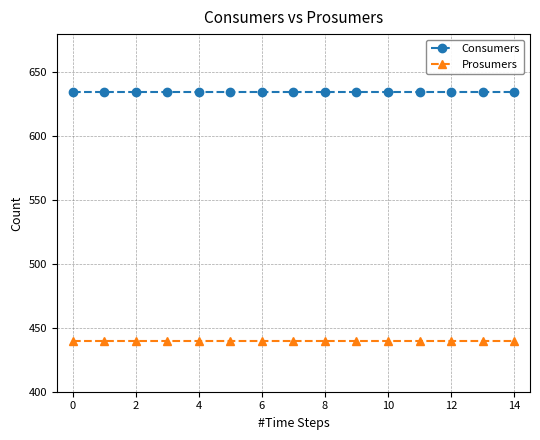

How many data points does each series have?

15